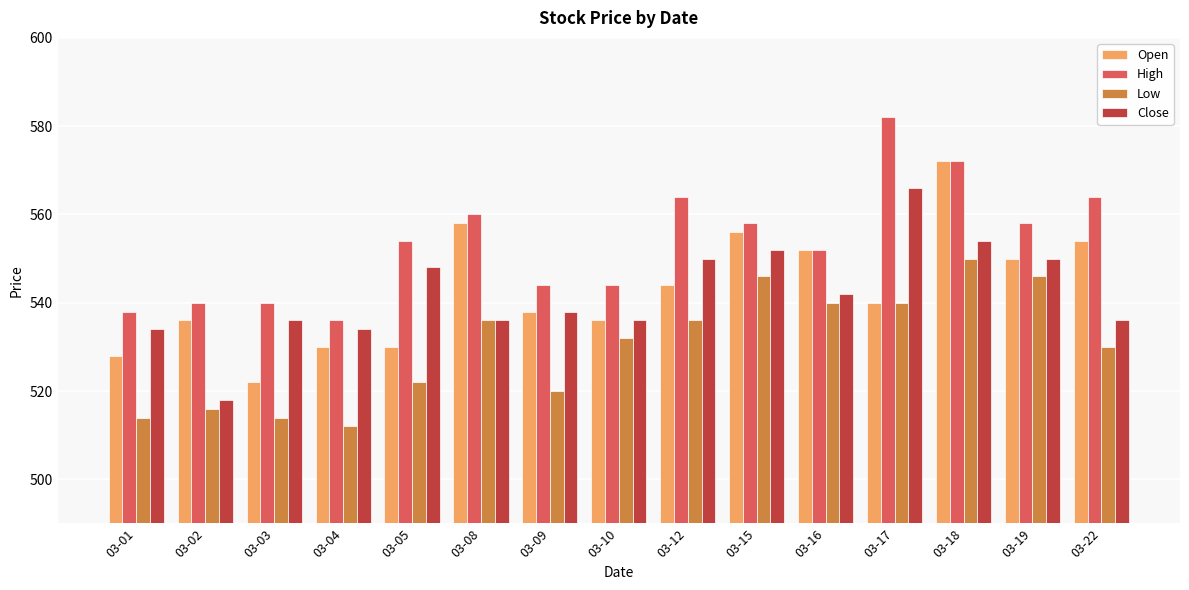

List the series in order of their peak value, highest first.

High, Open, Close, Low